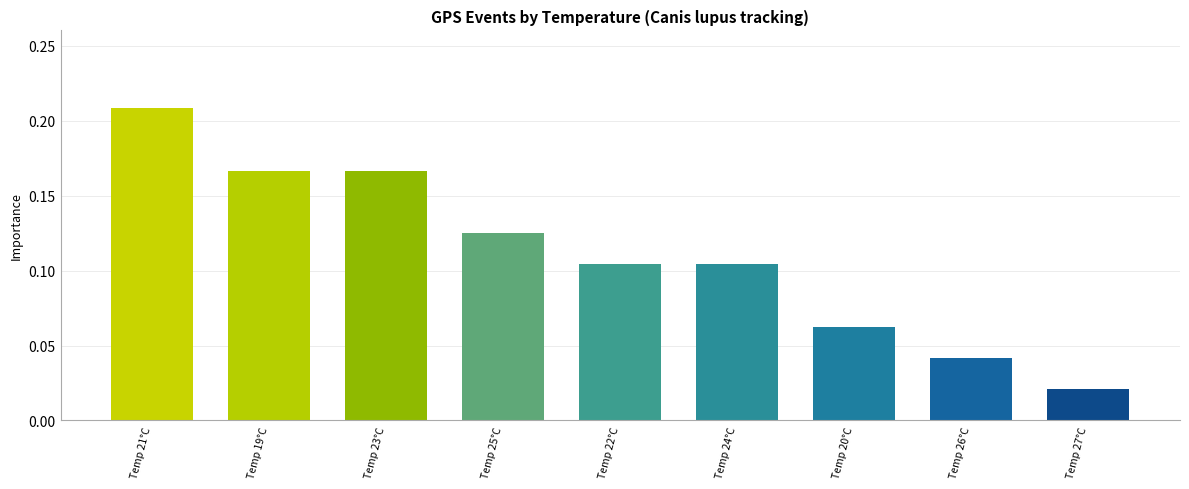

Where is the data nearest to the value 0?

Temp 27°C